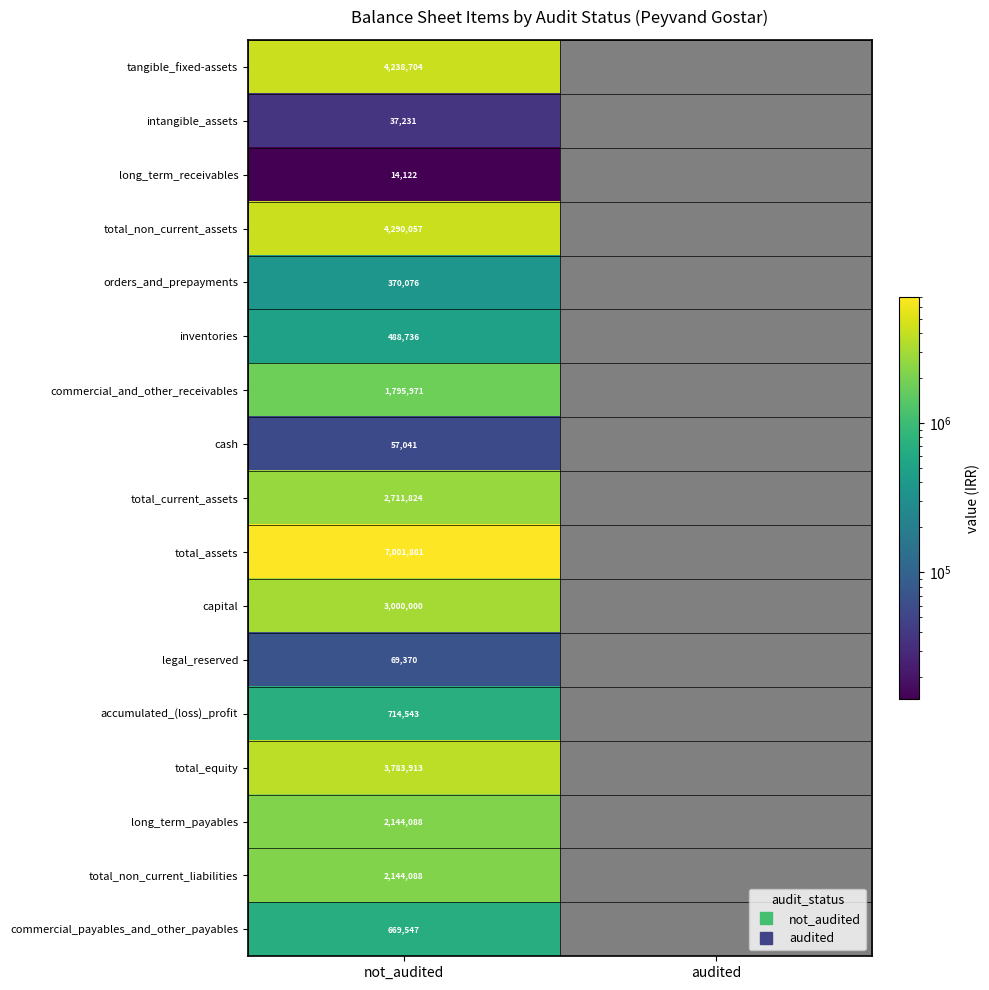

Which label corresponds to the largest value in the chart?

not_audited